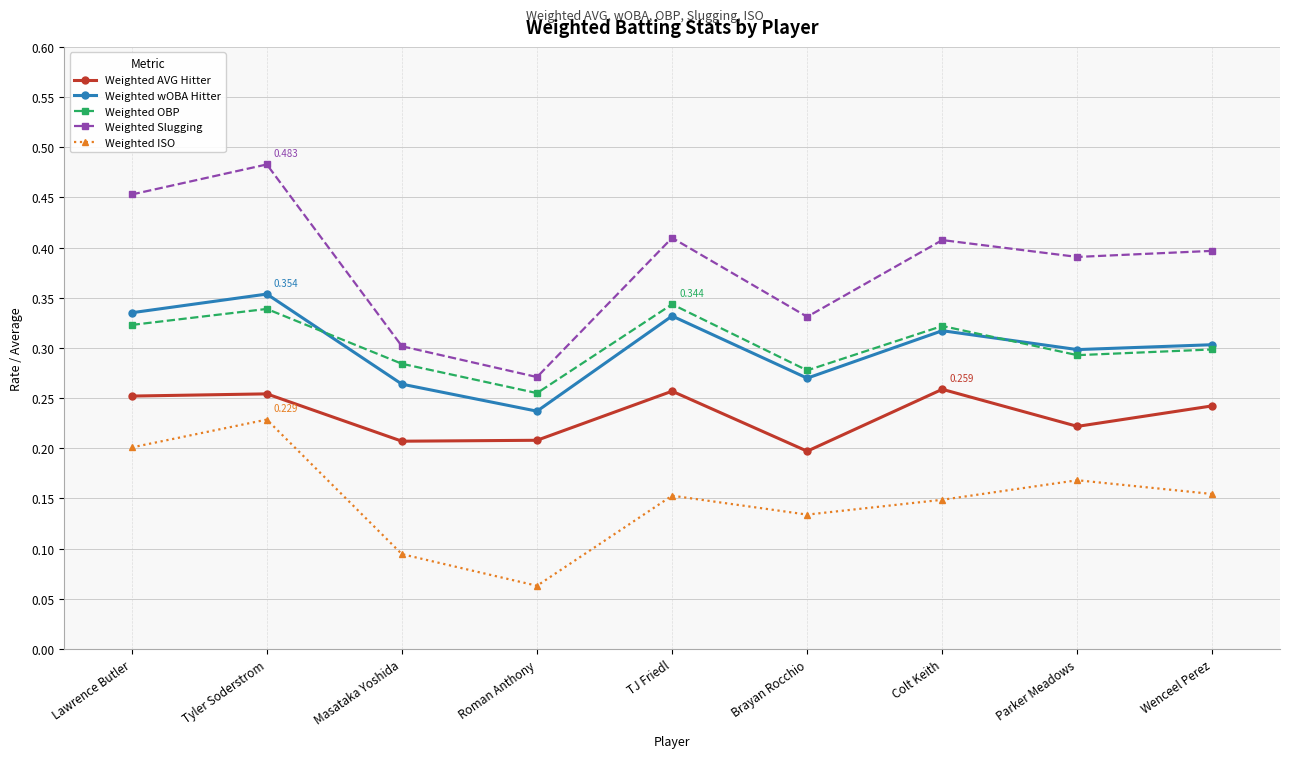

Which series changed the most between Roman Anthony and Parker Meadows?

Weighted Slugging